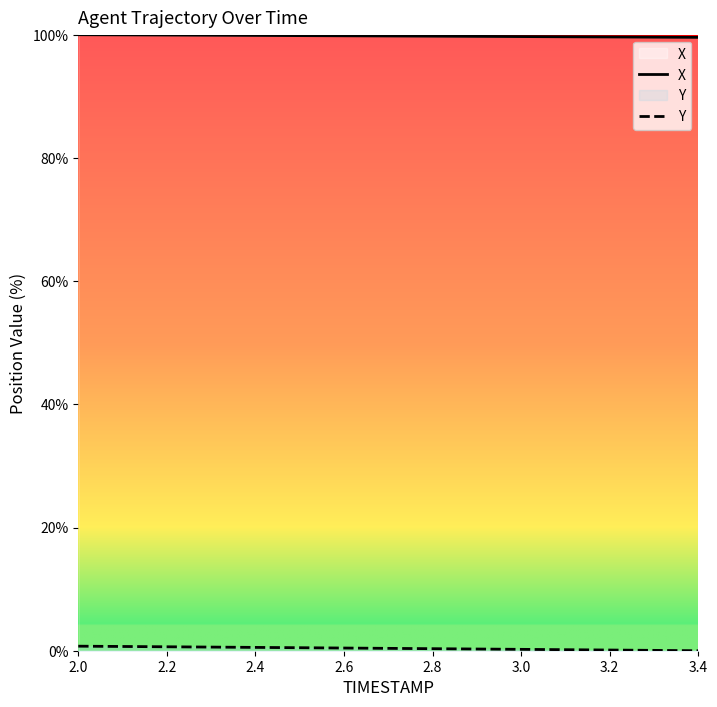

How many lines are shown in the chart?

2